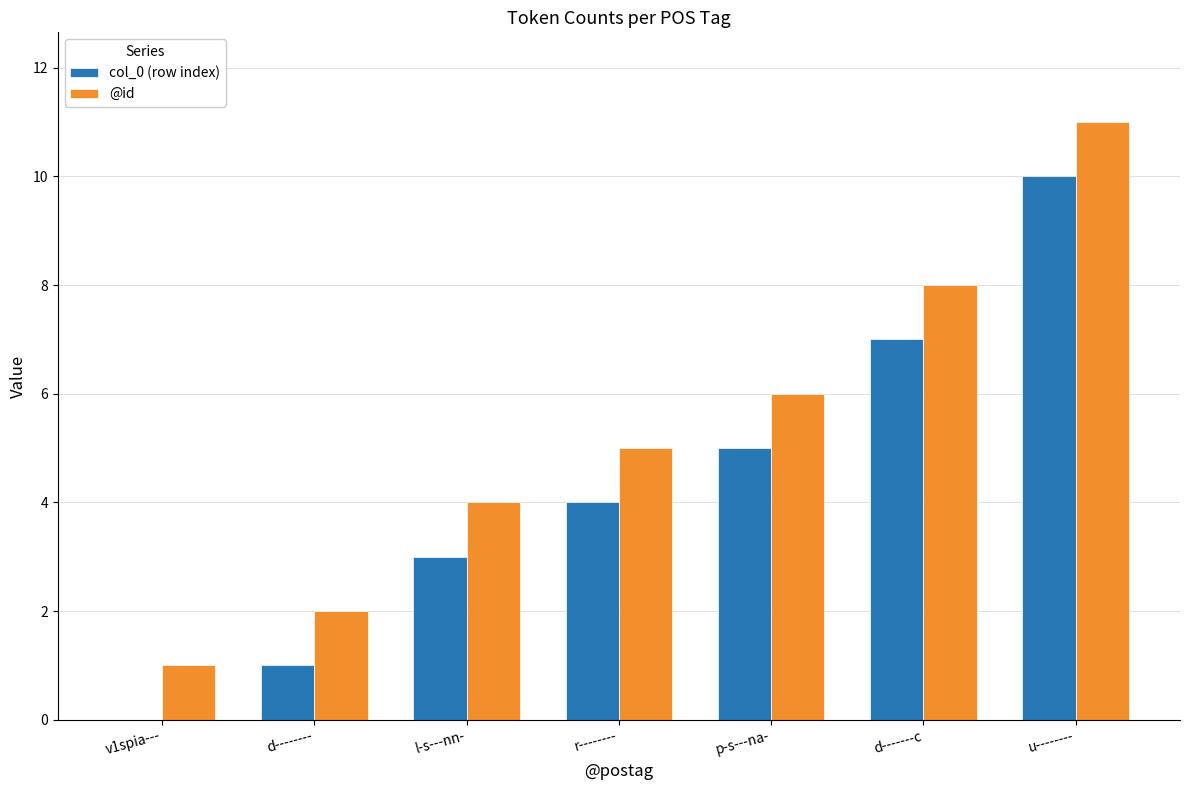

What is the maximum value shown in the chart?

11